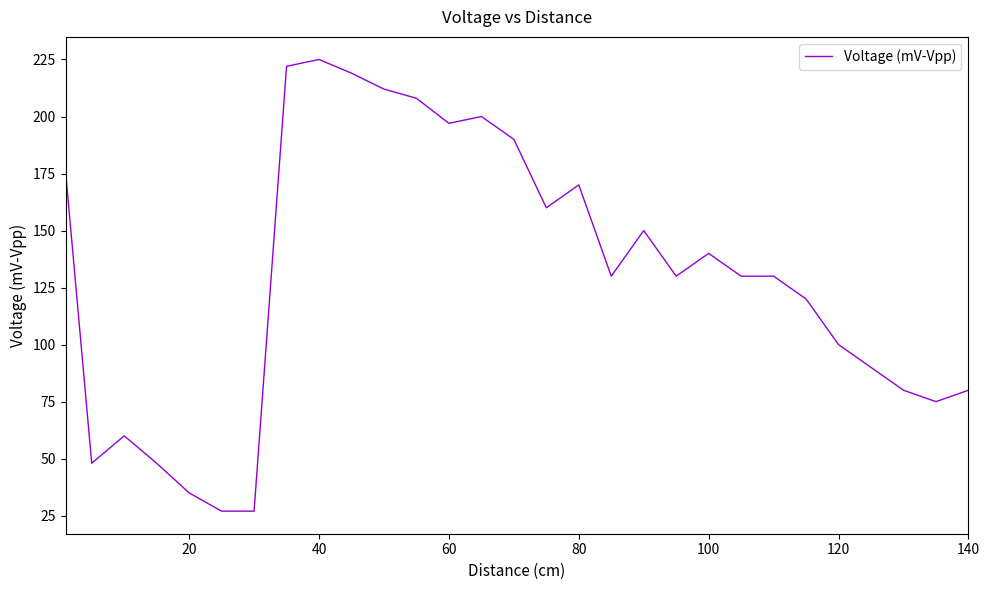

What is the minimum value shown in the chart?

27